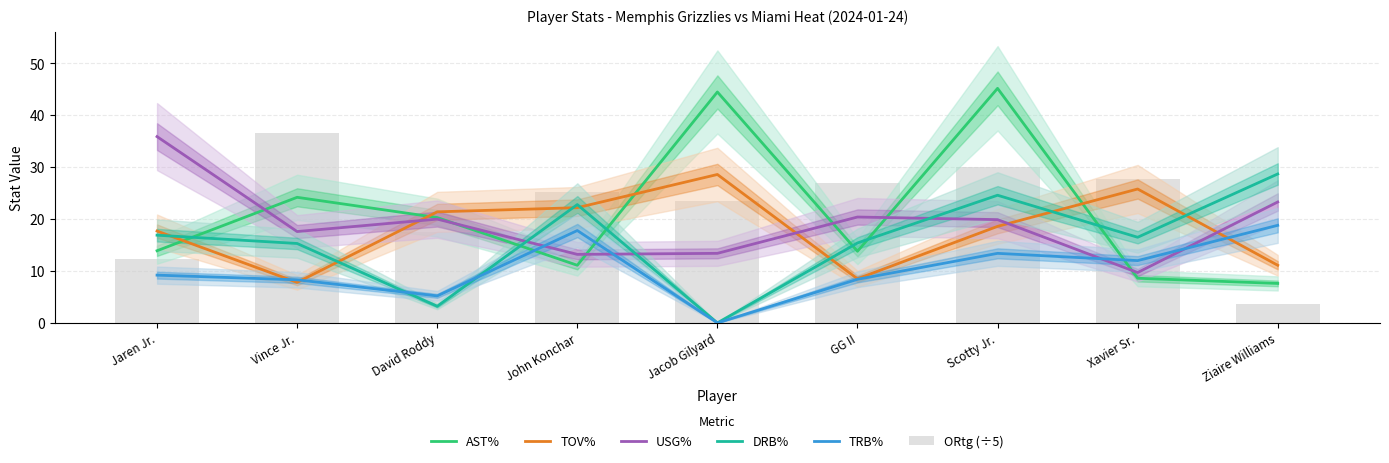

List the series in order of their peak value, lowest first.

TRB%, TOV%, DRB%, USG%, ORtg (÷5), AST%